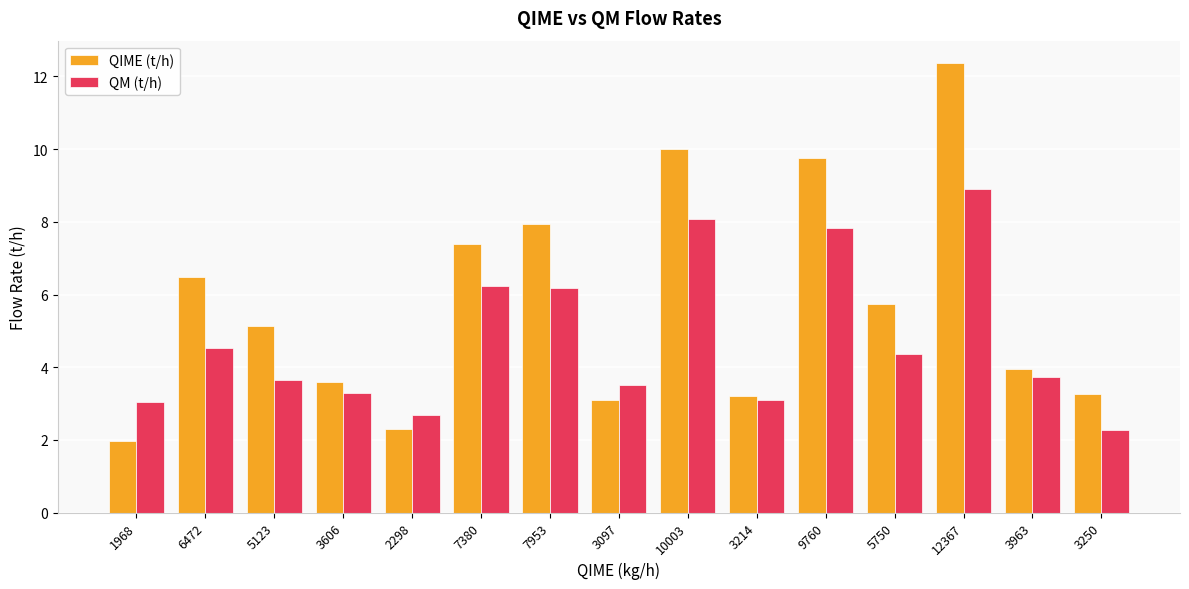

True or false: QM (t/h) has a value of 8.9 at 12367.

True